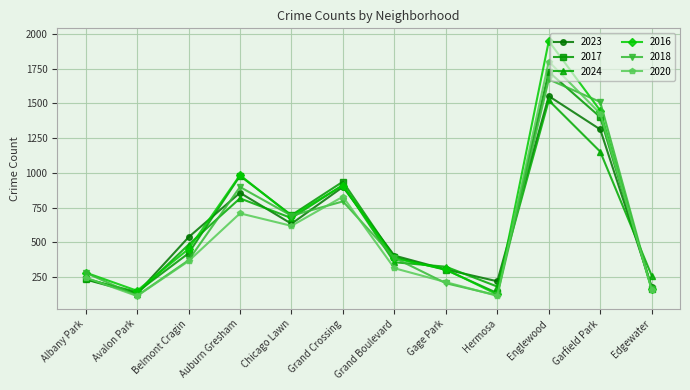

What is the difference between the 2018 values at Albany Park and Belmont Cragin?

89